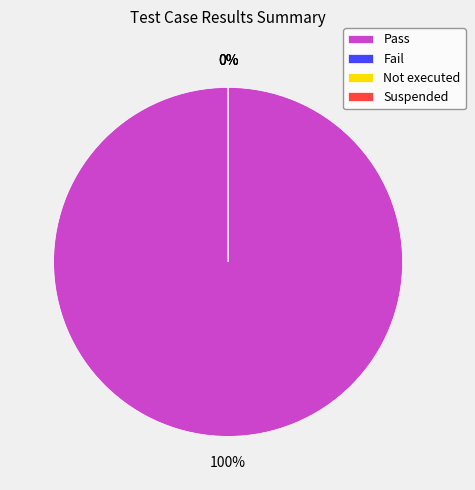

Rank the categories by value from lowest to highest.

Fail, Not executed, Suspended, Pass